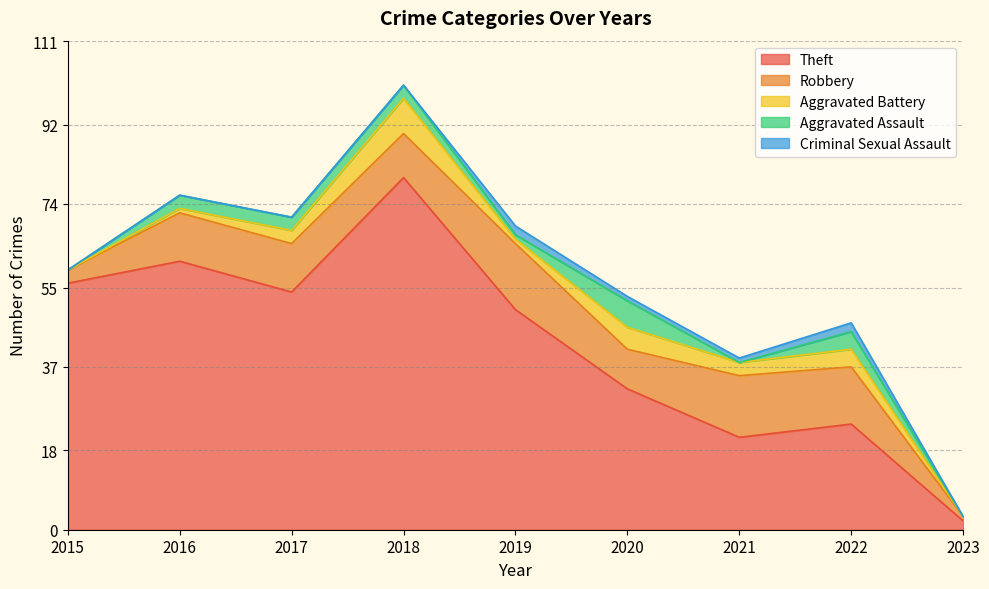

What are all the series names shown in the legend?

Theft, Robbery, Aggravated Battery, Aggravated Assault, Criminal Sexual Assault